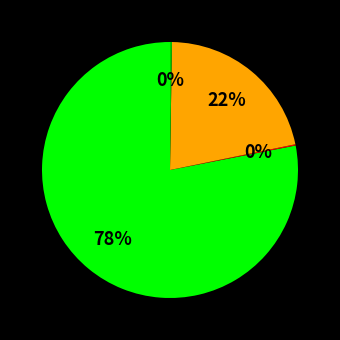

Is there any slice that represents more than half of the pie?

Yes